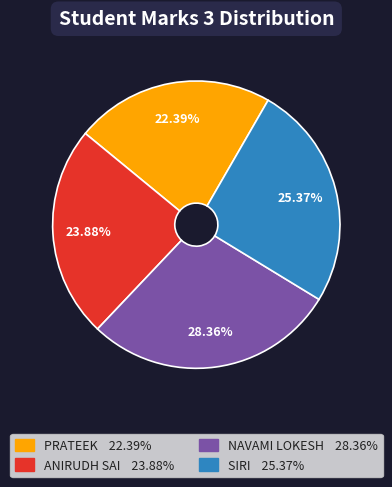

Is there any slice that represents more than half of the pie?

No